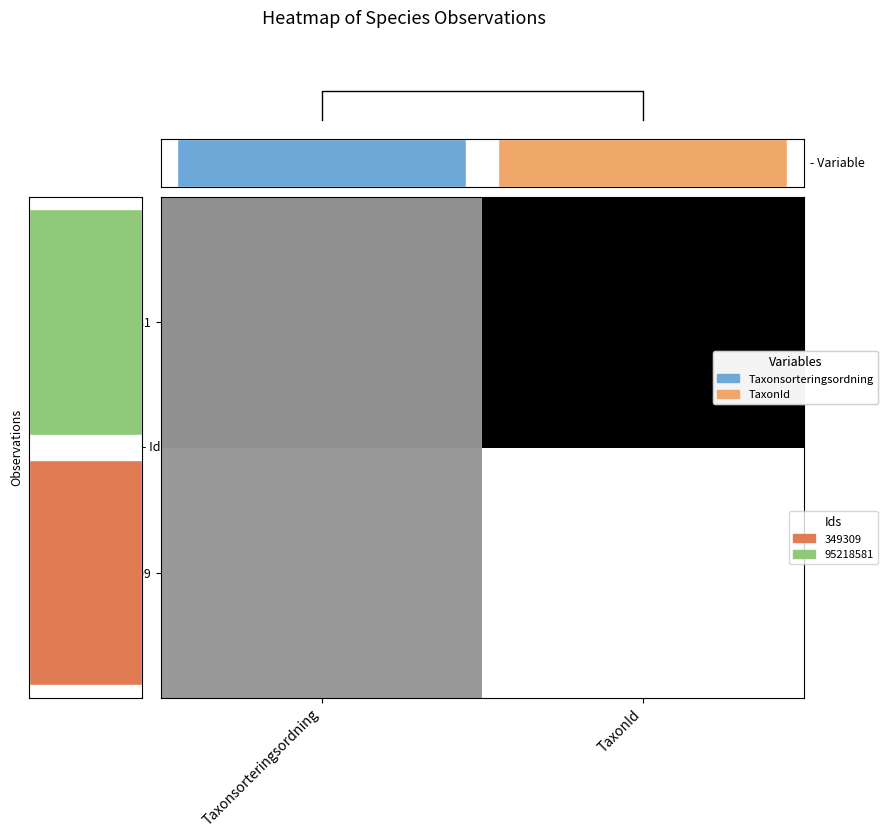

What is the spread (max minus min) of values at TaxonId?

1.0